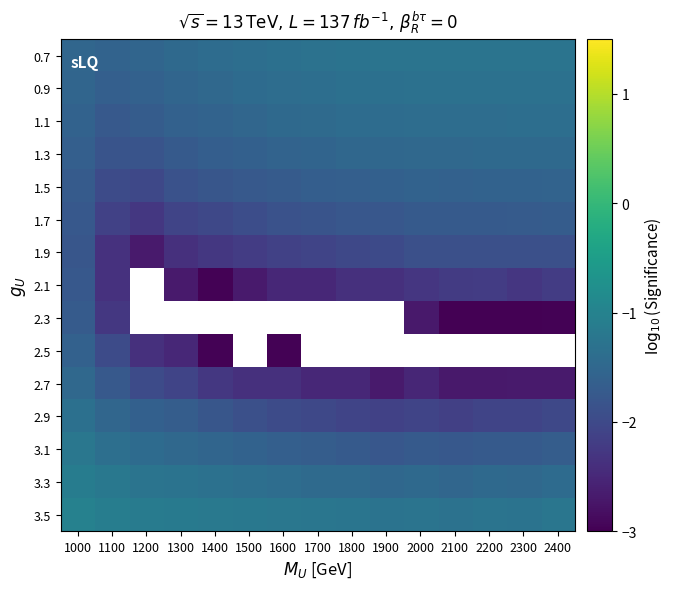

True or false: 1.1 has a value of -2.0 at 2100.

False